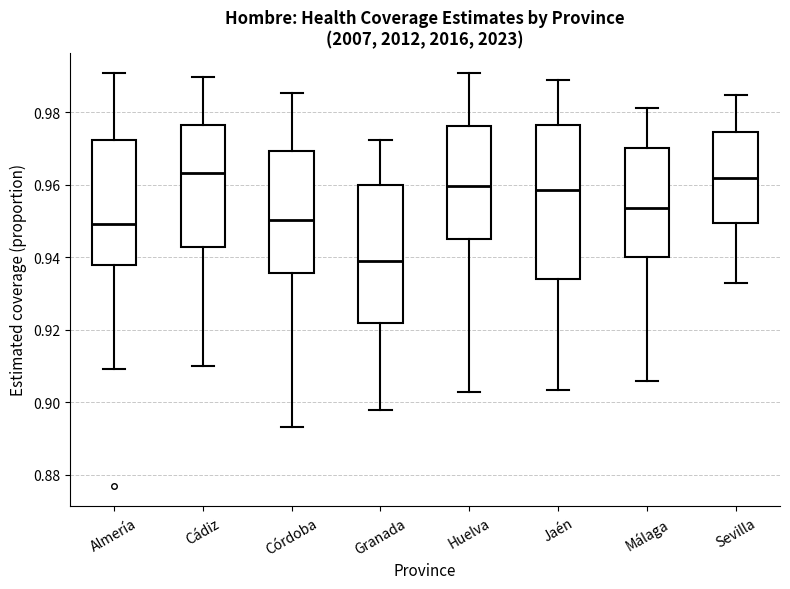

Which box is the tallest, from its lower edge to its upper edge?

Jaén